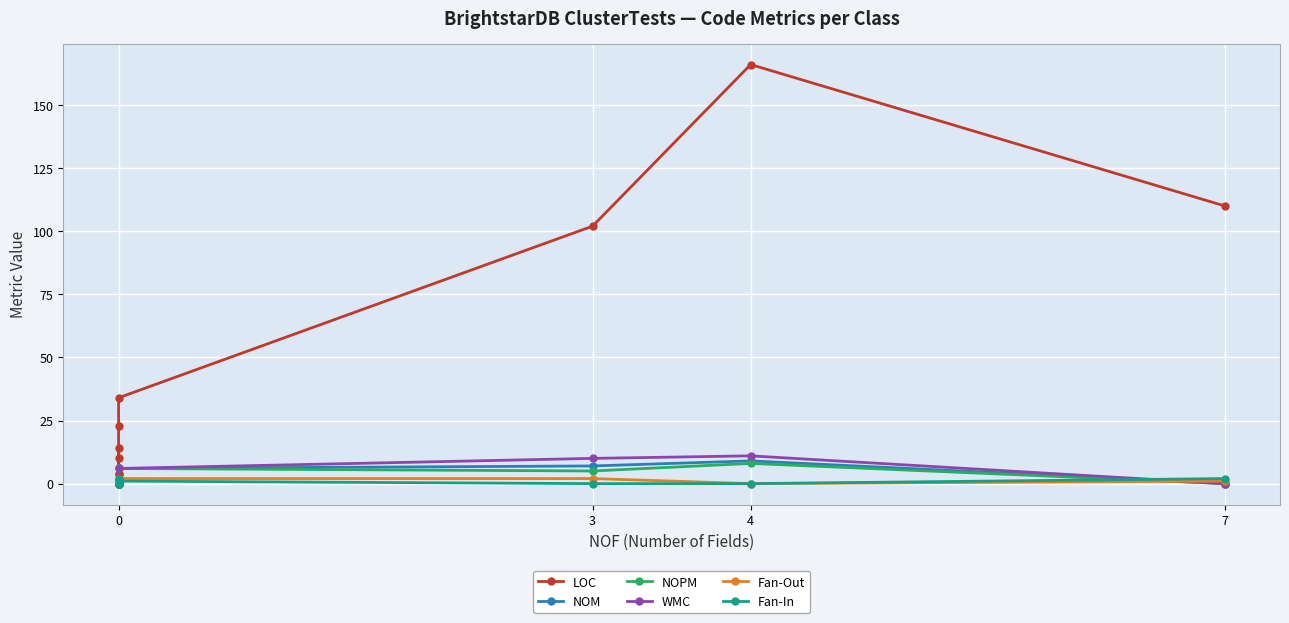

What is the sum of all LOC values?

467